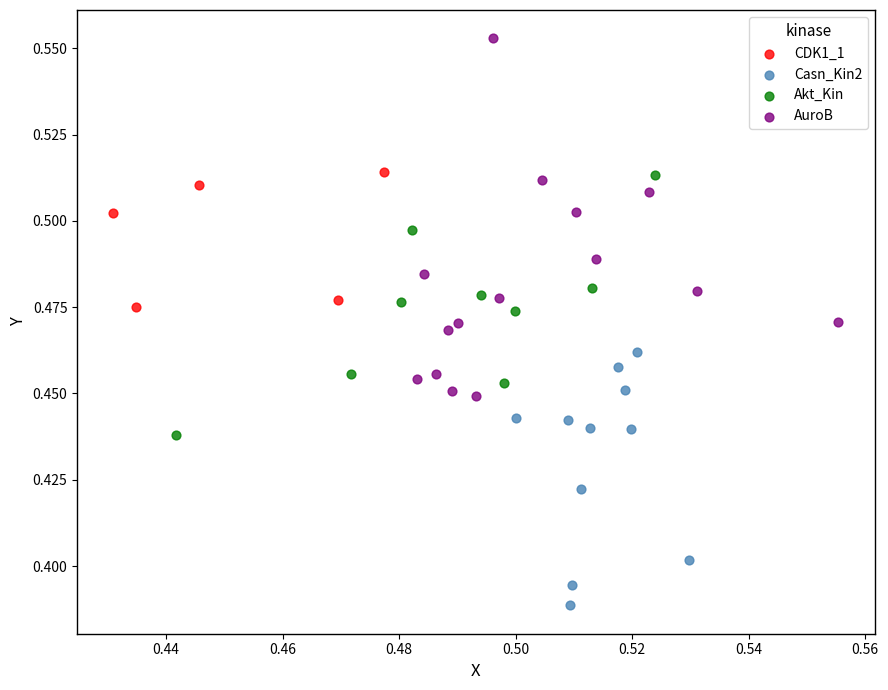

Which series has the widest spread of Y values?

AuroB